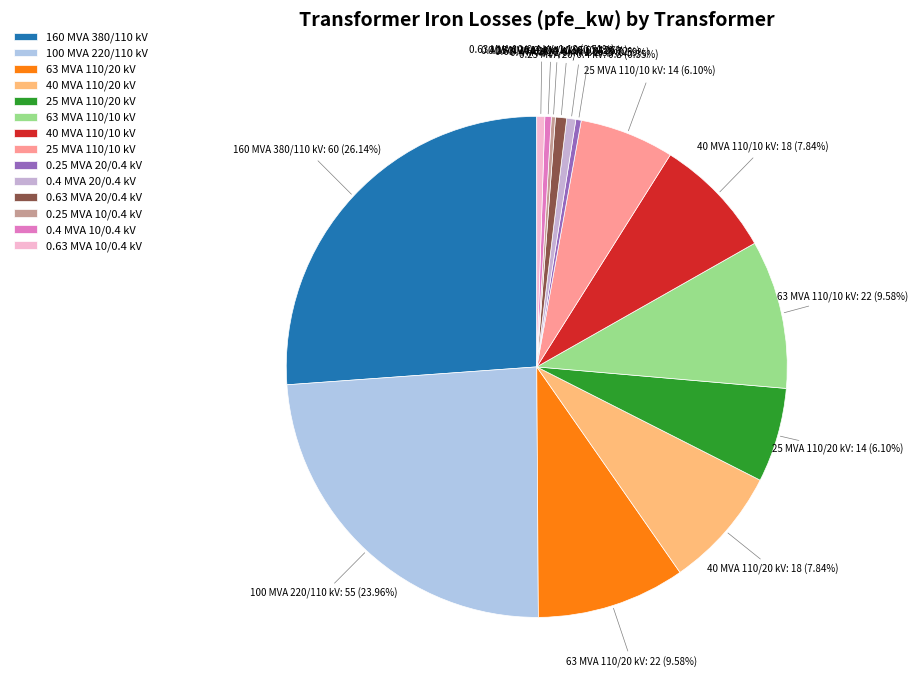

Which slice is the largest?

160 MVA 380/110 kV